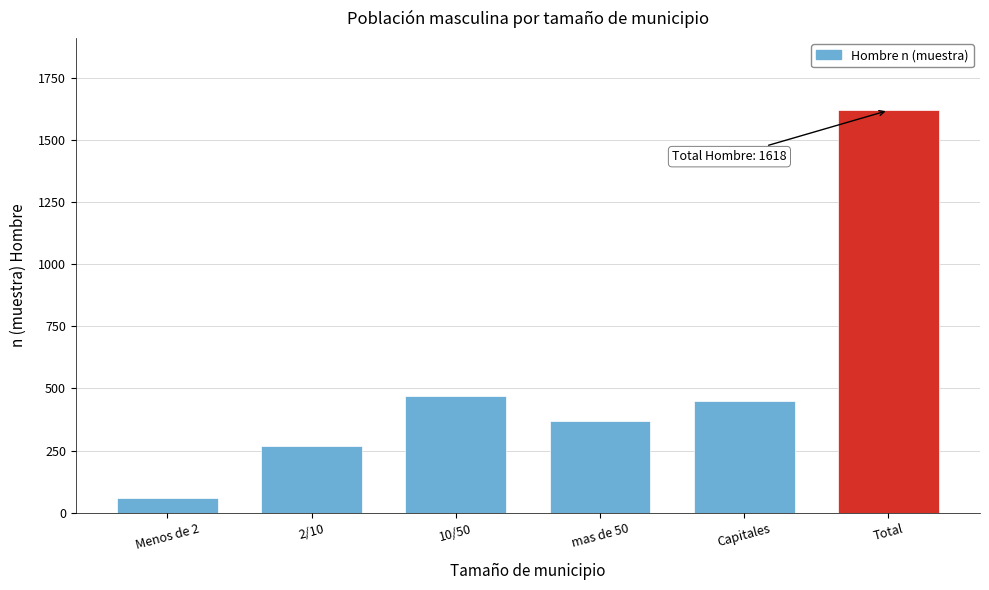

Reading left to right, list all the values displayed in this chart.

61	268	470	368	451	1618